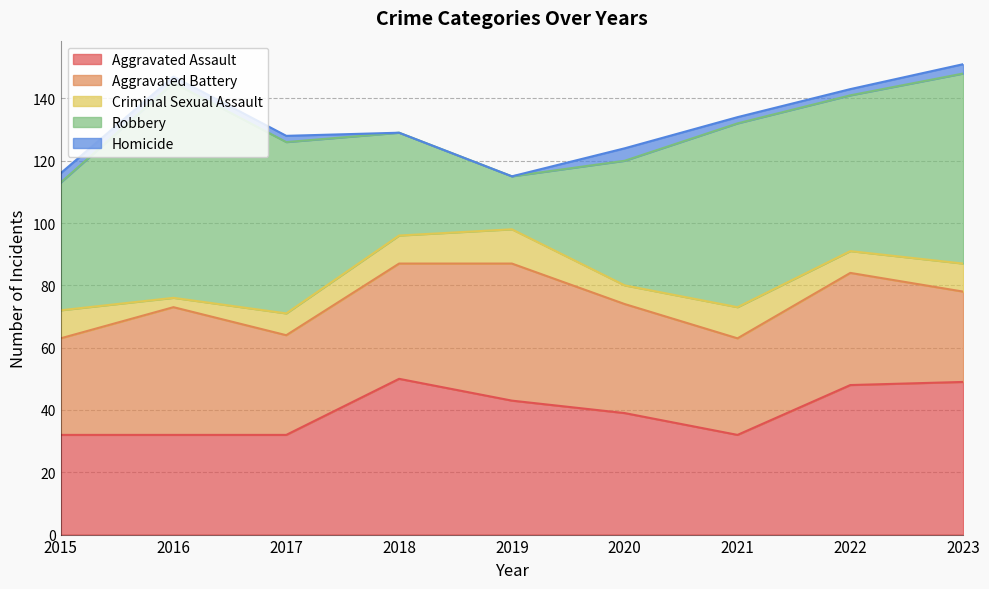

Which series changed the most between 2015 and 2022?

Aggravated Assault